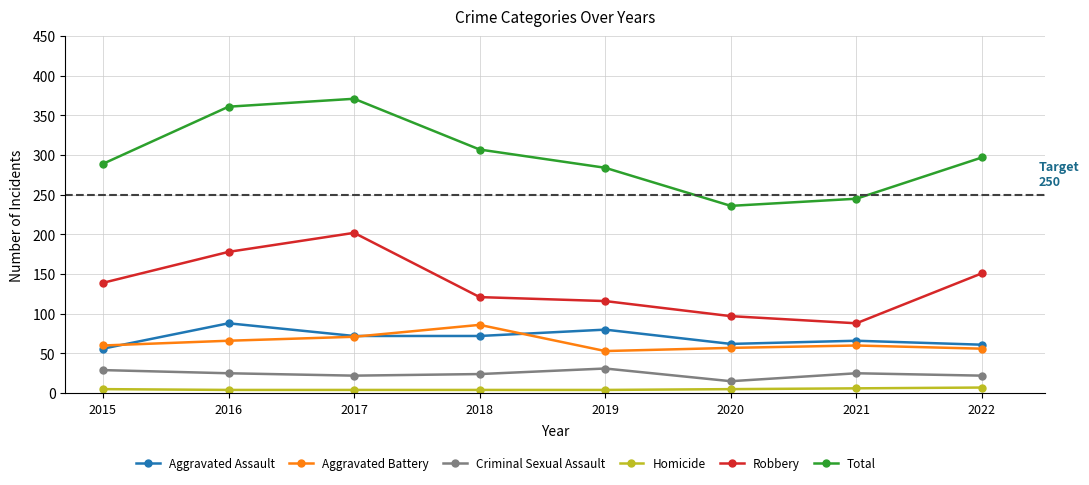

True or false: Homicide and Criminal Sexual Assault intersect in this chart.

False